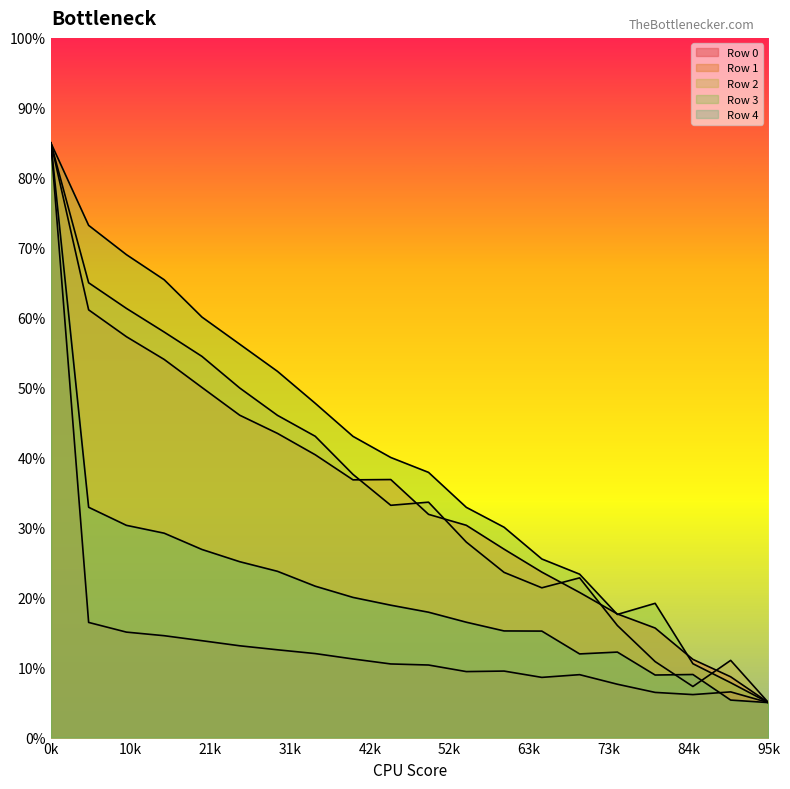

How many lines are shown in the chart?

5